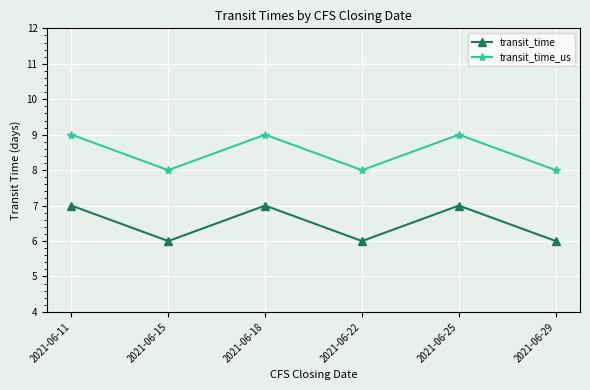

What are all the series names shown in the legend?

transit_time, transit_time_us